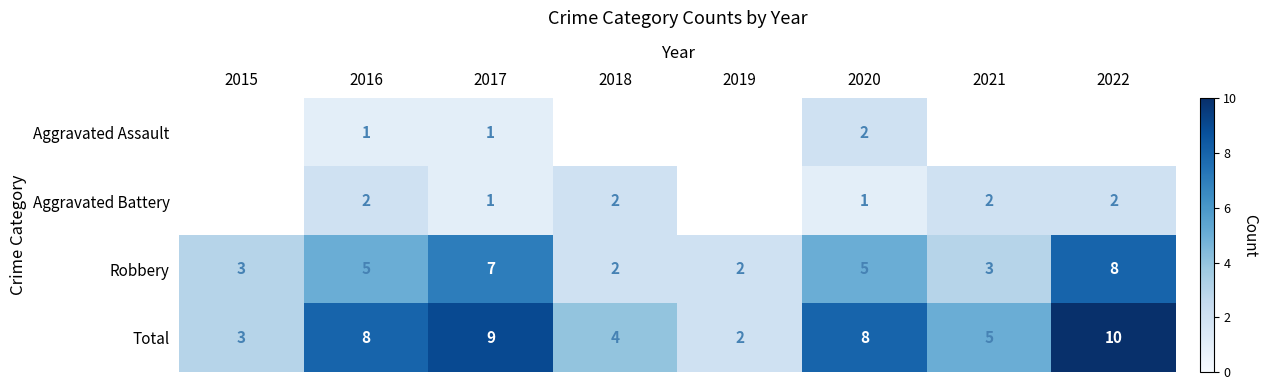

How many data points in Total are less than 8?

4